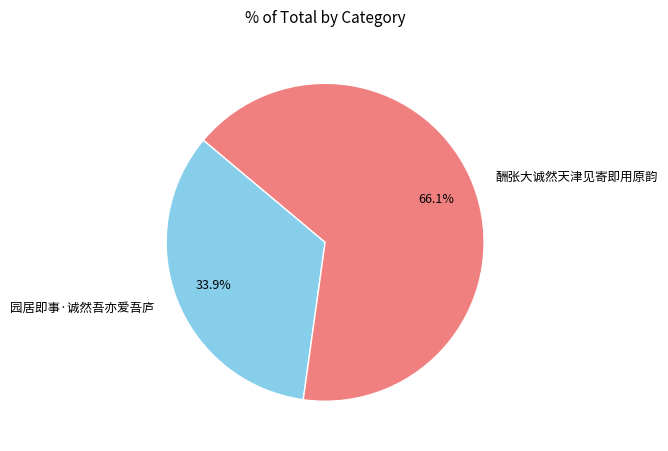

What percentage is the 酬张大诚然天津见寄即用原韵 slice, to the nearest percent?

66%